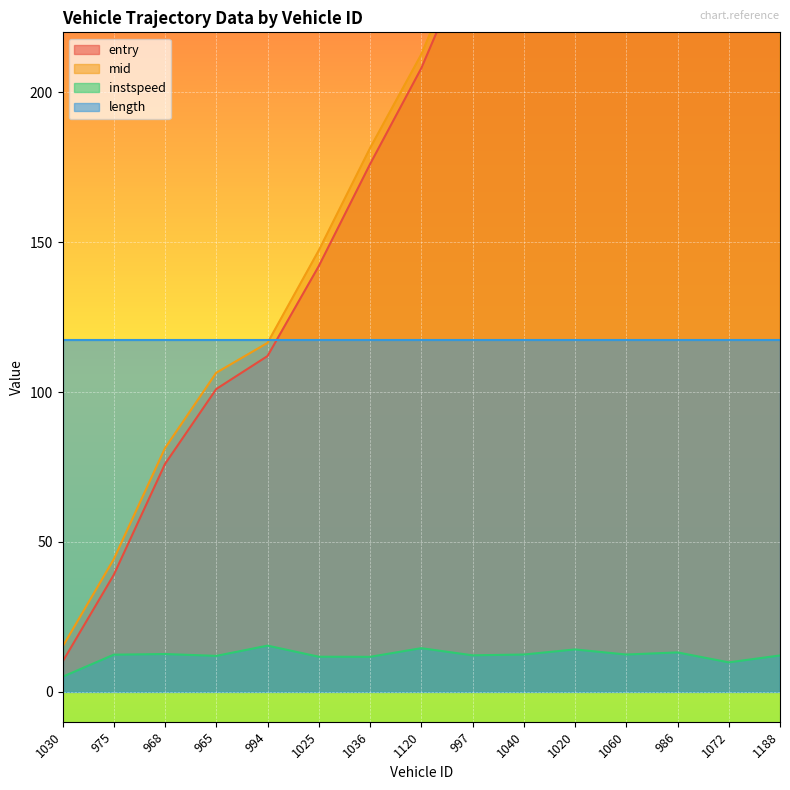

Is the value of instspeed at 994 greater than the value of mid at 1188?

No